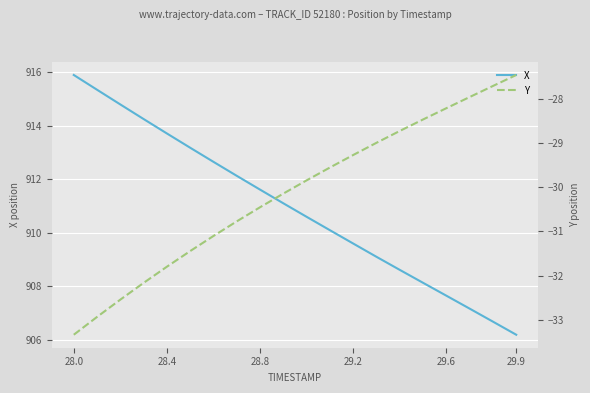

True or false: Y and X intersect in this chart.

False